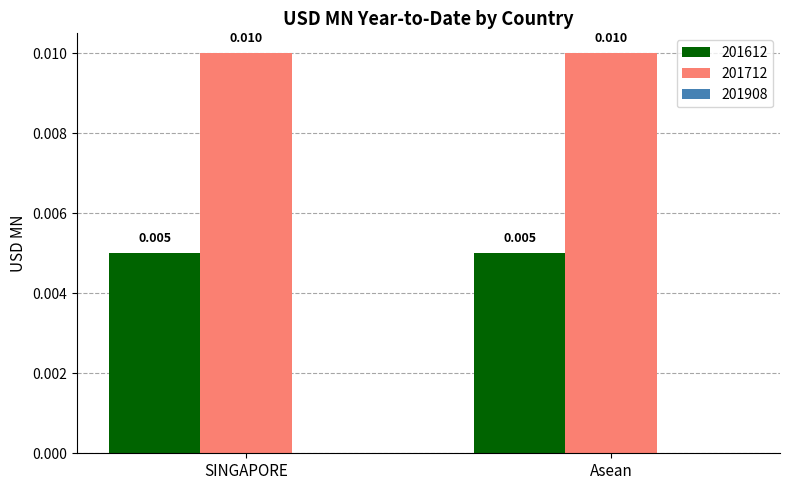

Which series has the largest total across all categories?

201712